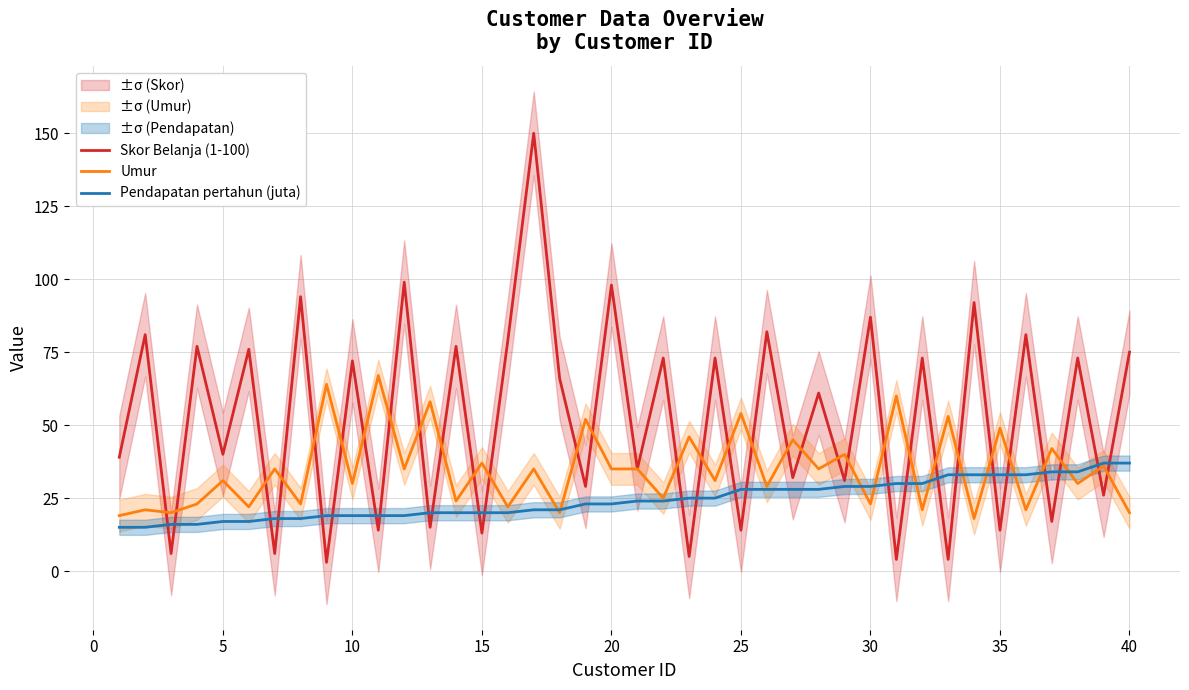

Reading right to left, extract all data points from this chart.

Skor Belanja (1-100): 75	26	73	17	81	14	92	4	73	4	87	31	61	32	82	14	73	5	73	35	98	29	66	150	79	13	77	15	99	14	72	3	94	6	76	40	77	6	81	39
Umur: 20	36	30	42	21	49	18	53	21	60	23	40	35	45	29	54	31	46	25	35	35	52	20	35	22	37	24	58	35	67	30	64	23	35	22	31	23	20	21	19
Pendapatan pertahun (juta): 37	37	34	34	33	33	33	33	30	30	29	29	28	28	28	28	25	25	24	24	23	23	21	21	20	20	20	20	19	19	19	19	18	18	17	17	16	16	15	15